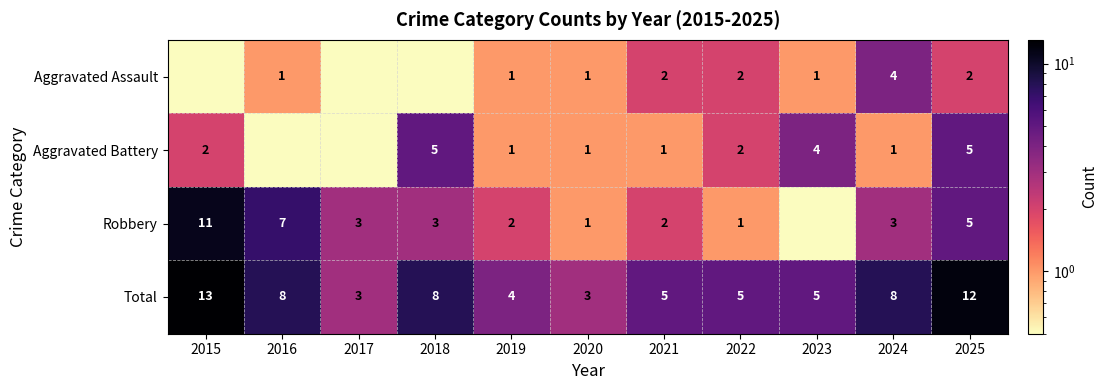

Count the Total values in the range 4 to 8.

7